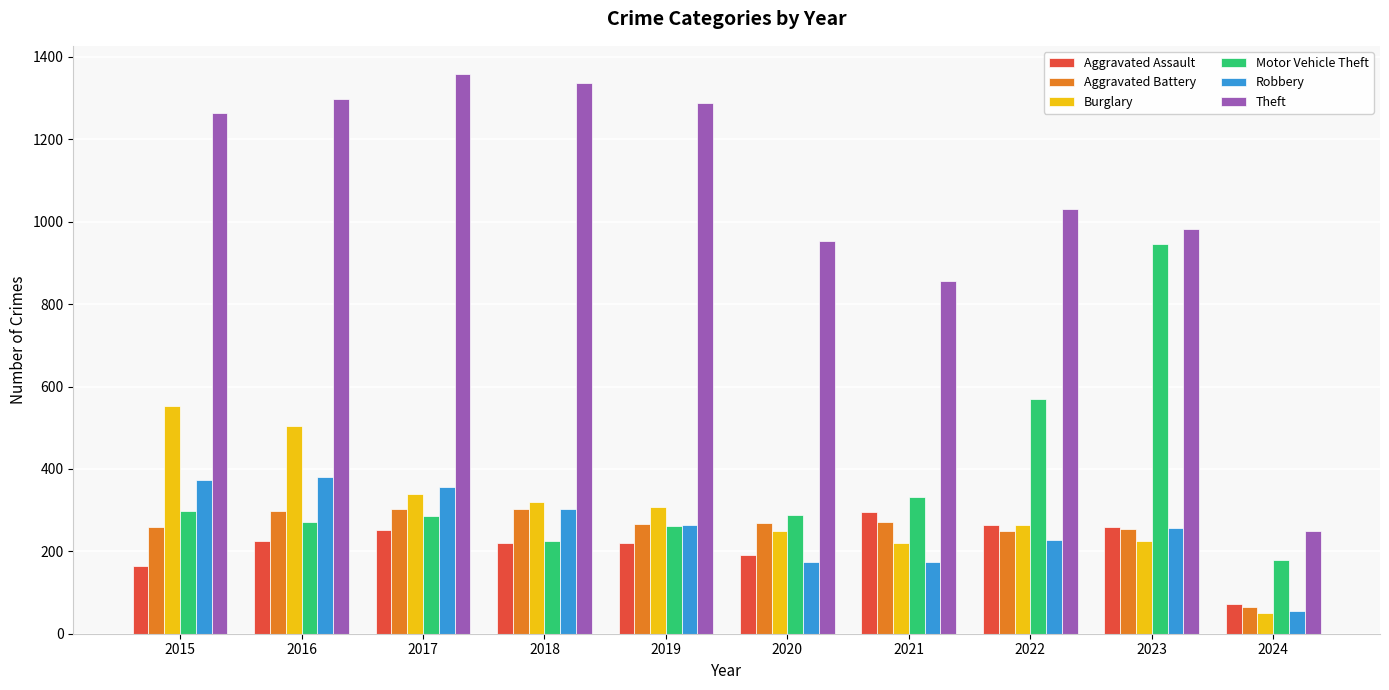

Rank the series at 2017 from highest to lowest value.

Theft, Robbery, Burglary, Aggravated Battery, Motor Vehicle Theft, Aggravated Assault